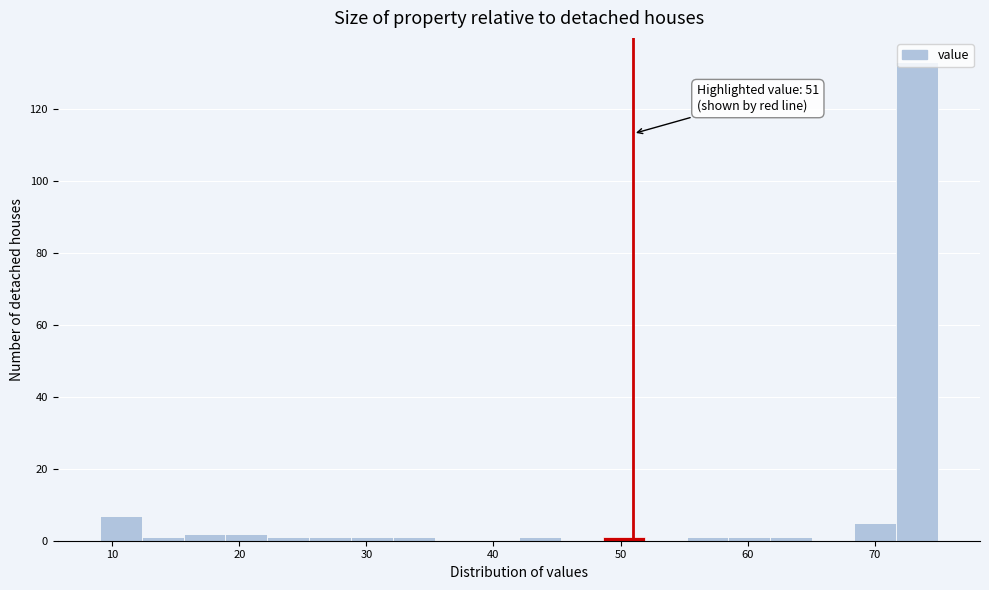

Around what value on the x-axis is the tallest bar? Give the approximate position of its centre, as read against the axis.

73